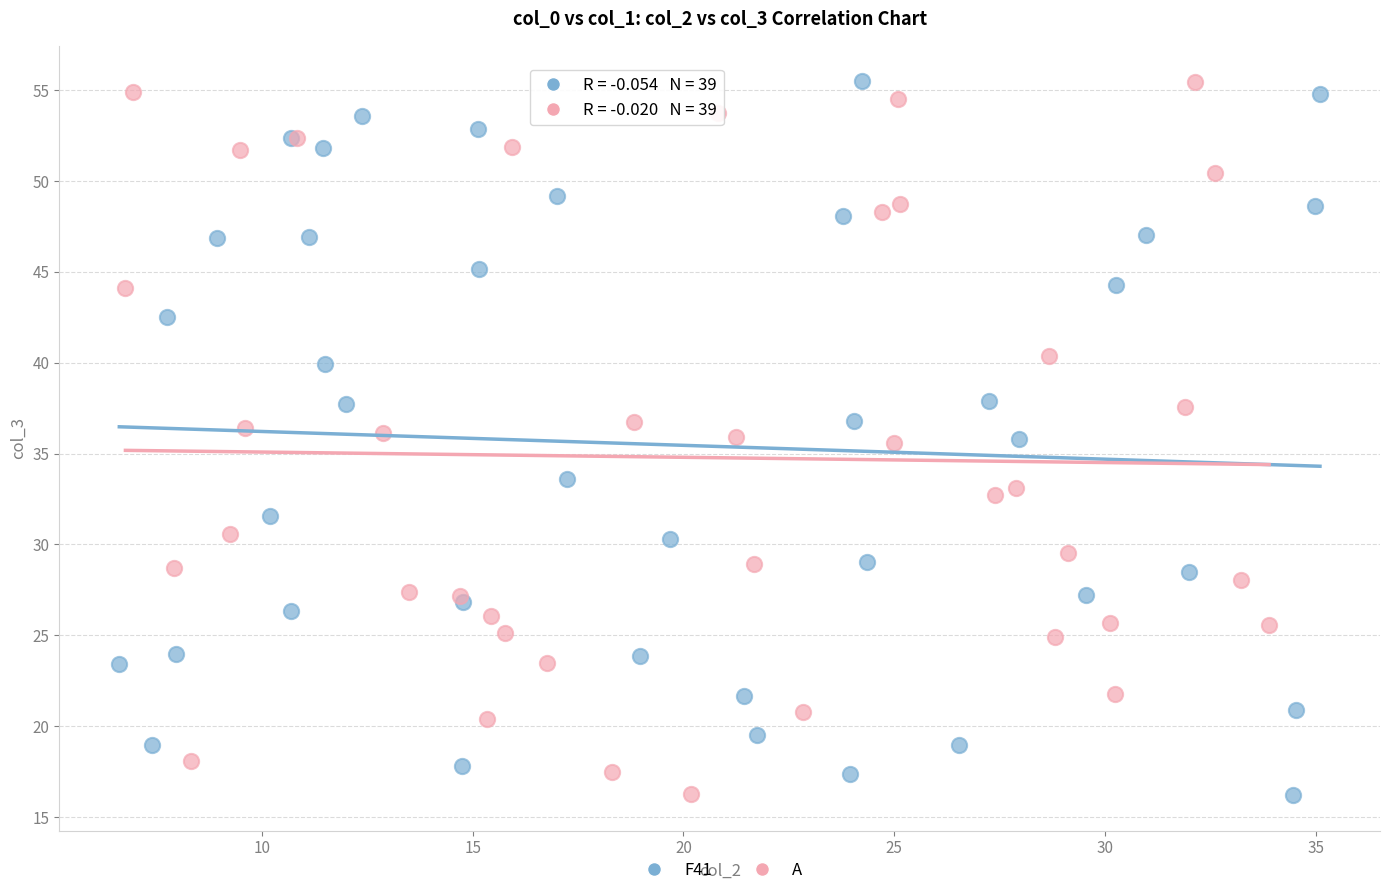

What are all the series names shown in the legend?

F41, A